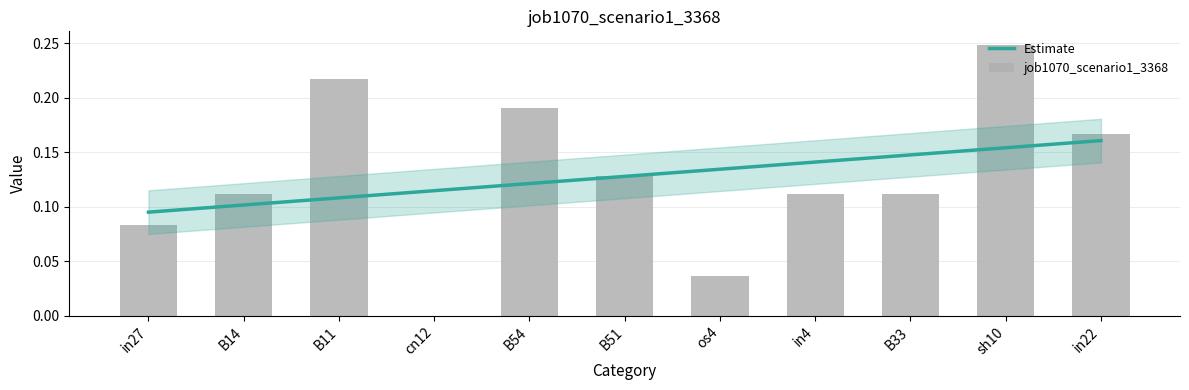

What is the maximum value for Estimate?

0.2